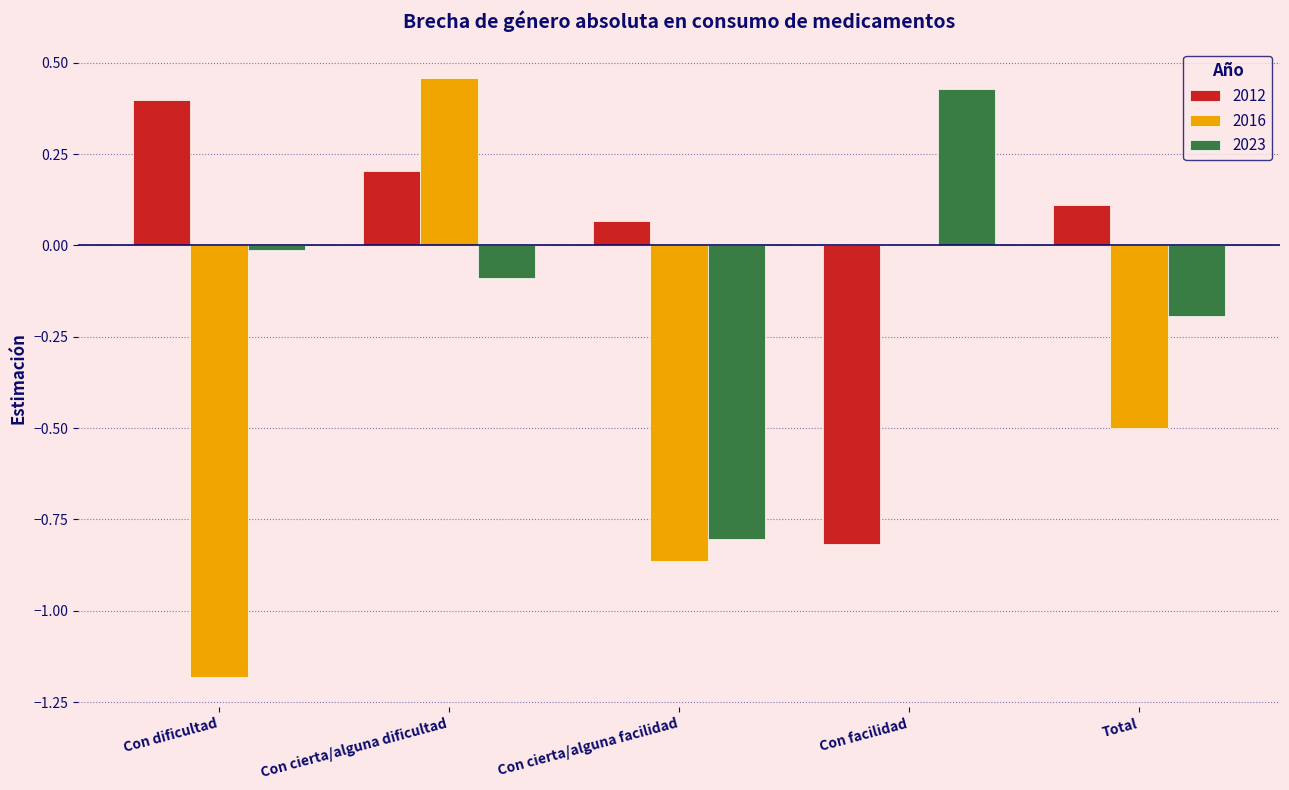

What is the sum of all 2023 values?

-0.7